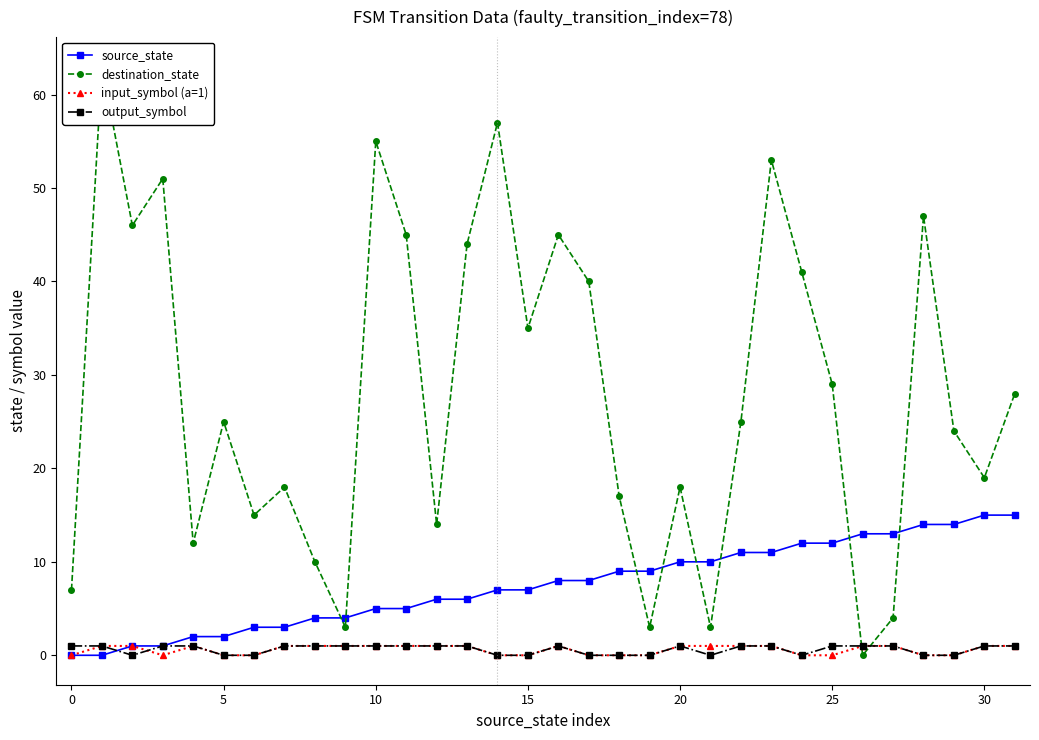

What are all the series names shown in the legend?

source_state, destination_state, input_symbol (a=1), output_symbol